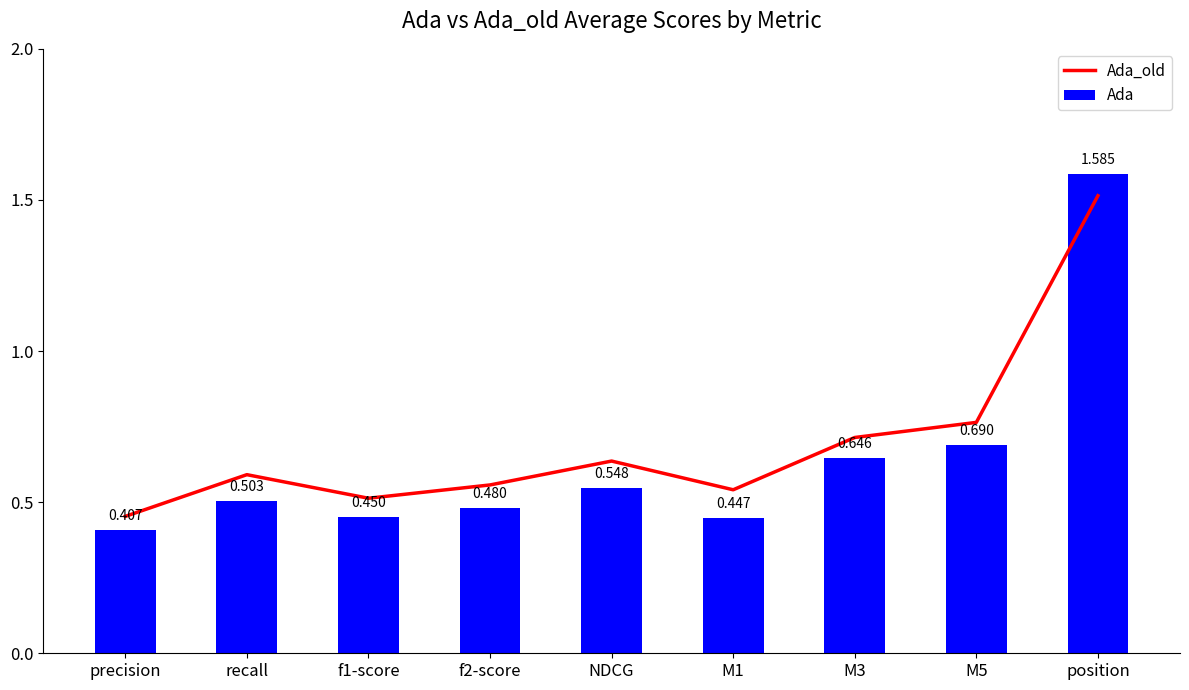

What value does the Ada_old series have at f2-score?

0.6